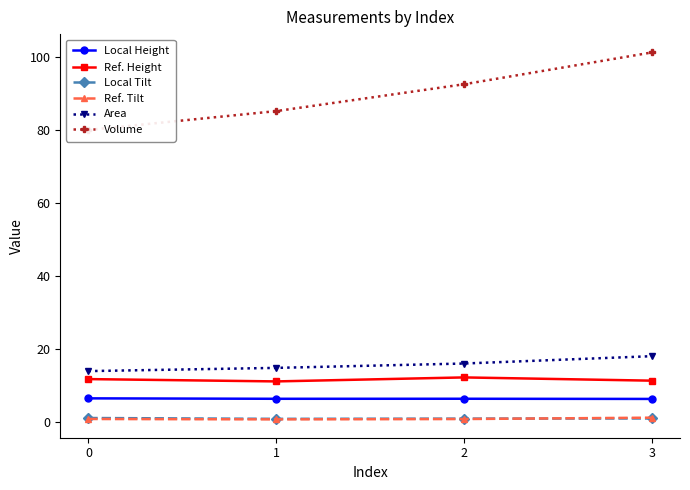

What is the value of the Ref. Tilt point at the 4th from the left?

1.1